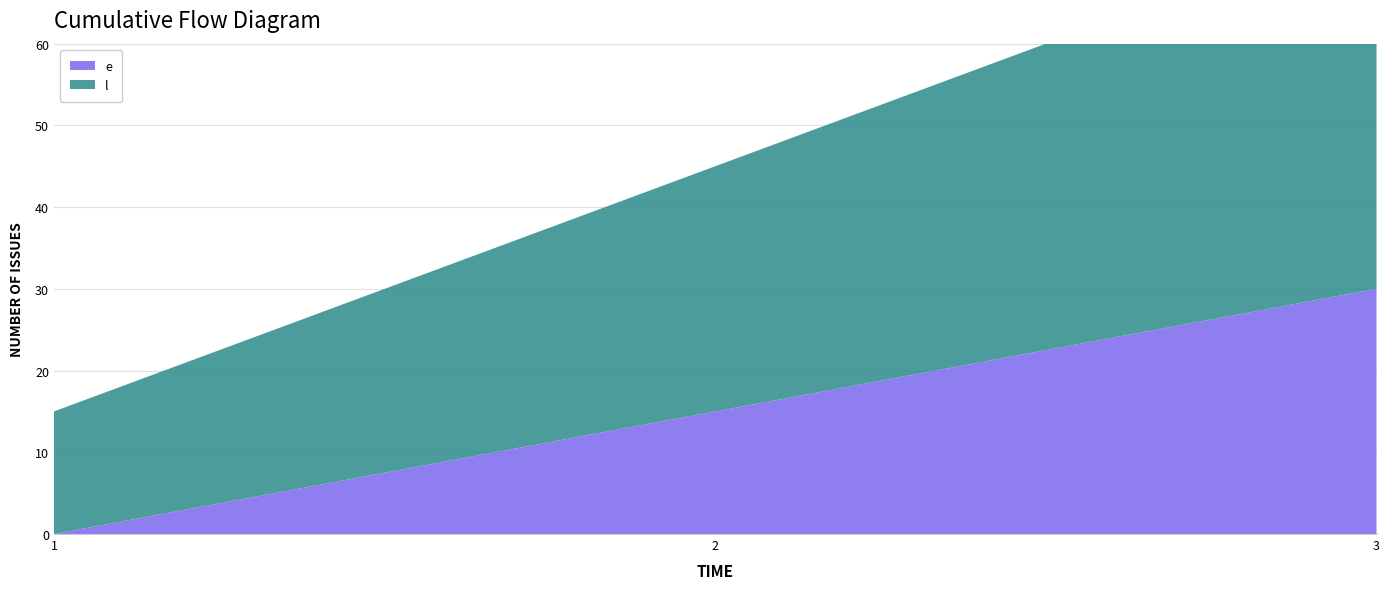

Reading left to right, transcribe all the data shown in this chart.

e: 0	15	30
l: 15	30	45